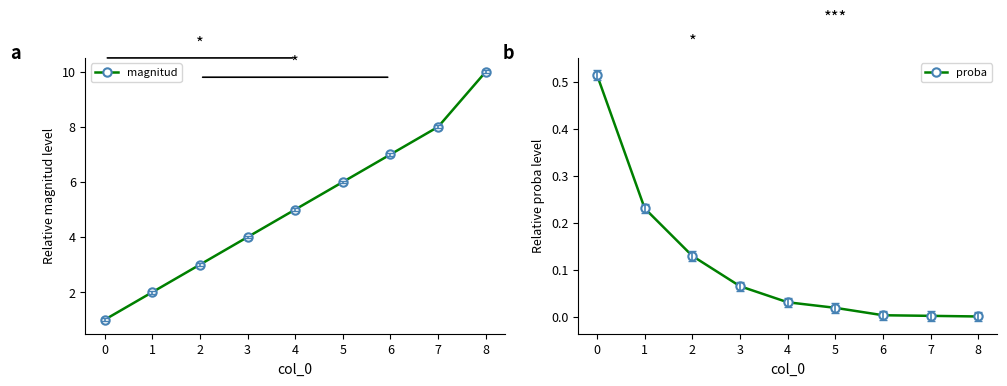

Reading right to left, extract all data points from this chart.

magnitud: 10.0	8.0	7.0	6.0	5.0	4.0	3.0	2.0	1.0
proba: 0.0	0.0	0.0	0.0	0.0	0.1	0.1	0.2	0.5